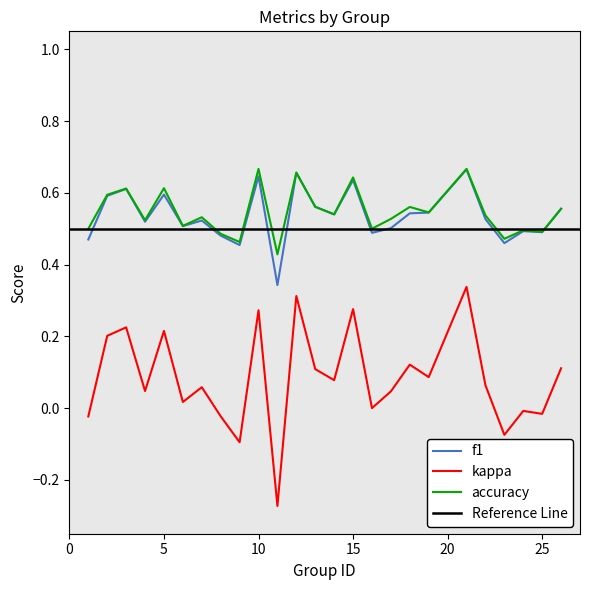

True or false: f1 and kappa intersect in this chart.

False